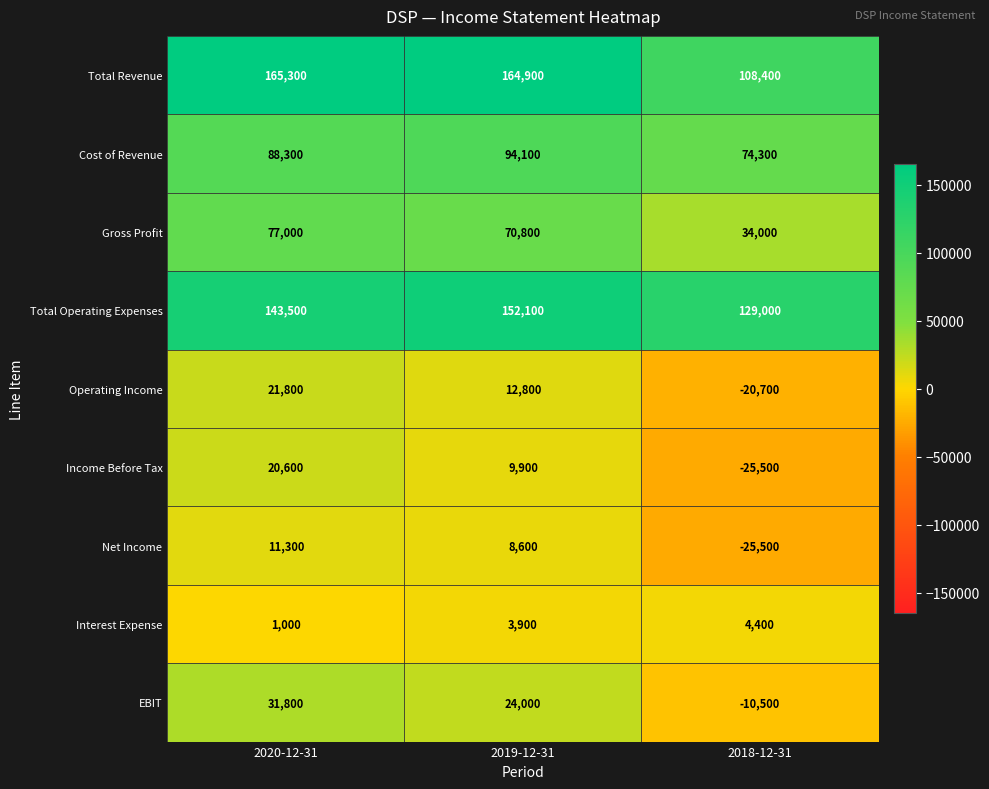

Rank the series at 2019-12-31 from lowest to highest value.

Interest Expense, Net Income, Income Before Tax, Operating Income, EBIT, Gross Profit, Cost of Revenue, Total Operating Expenses, Total Revenue